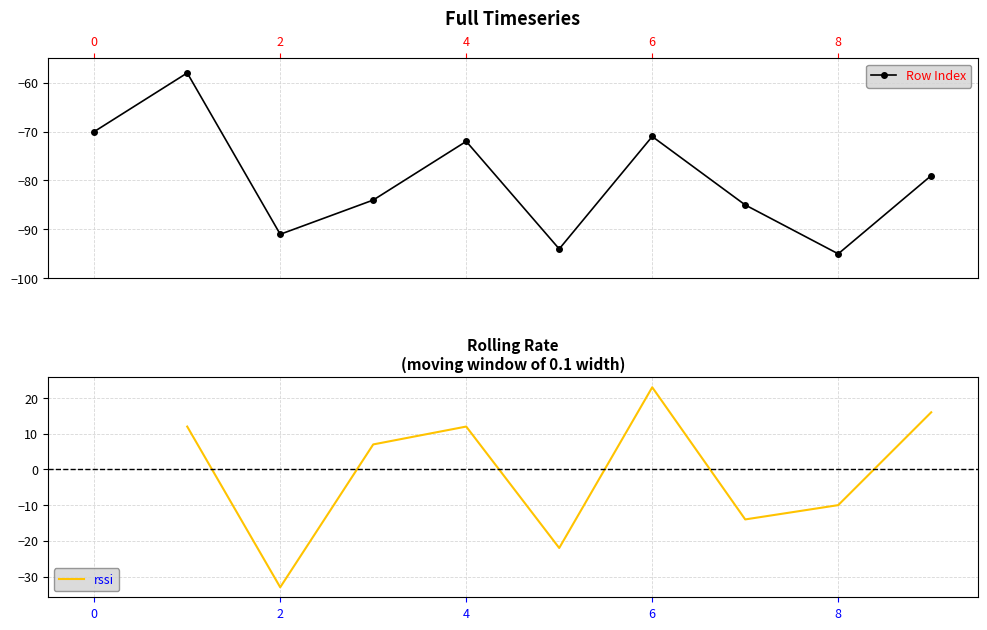

Rank the categories by value from highest to lowest.

1, 0, 6, 4, 9, 3, 7, 2, 5, 8